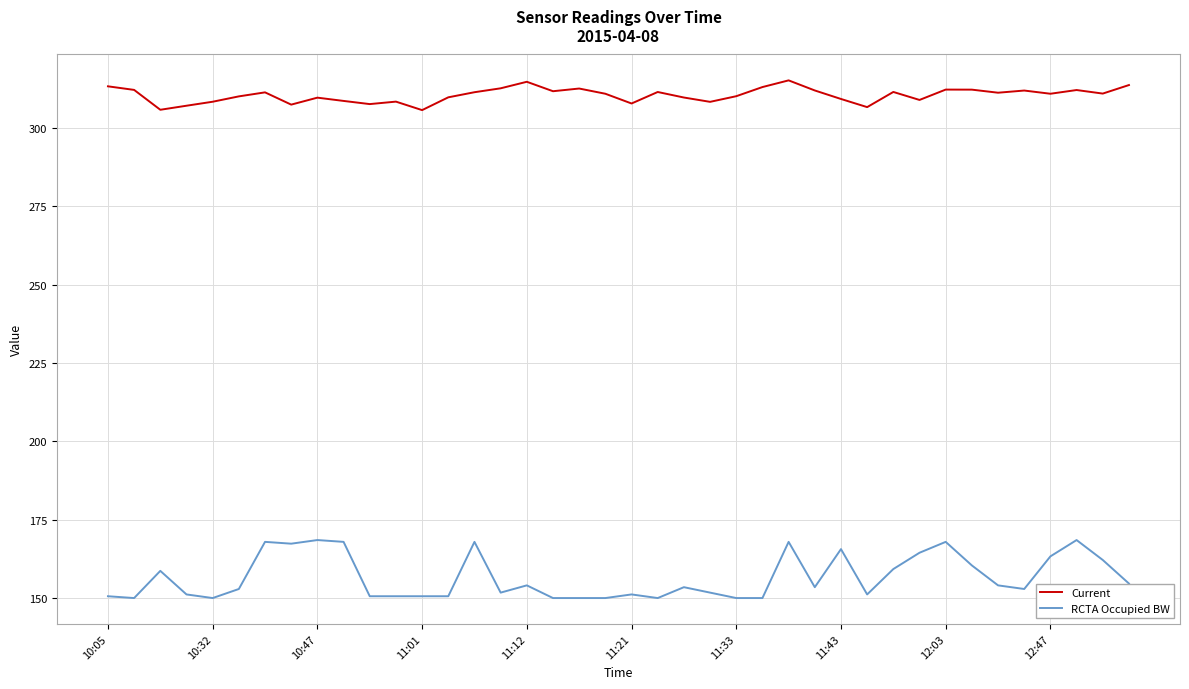

Which series has the widest spread of values?

RCTA Occupied BW